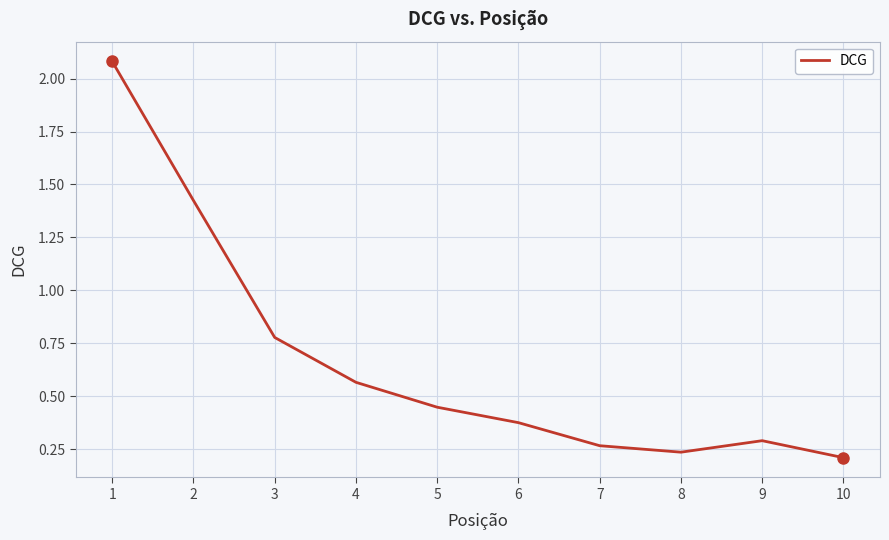

How many interior local peaks (higher than both neighbors) does the data have?

1